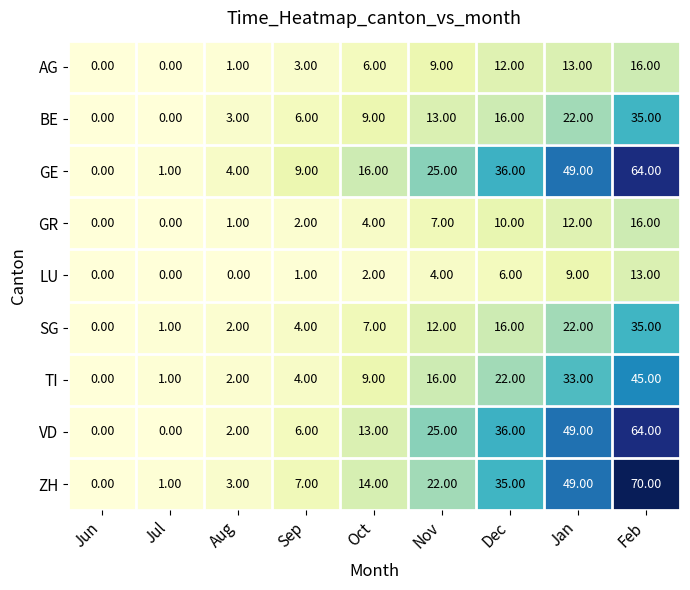

Which series has the largest total across all categories?

GE